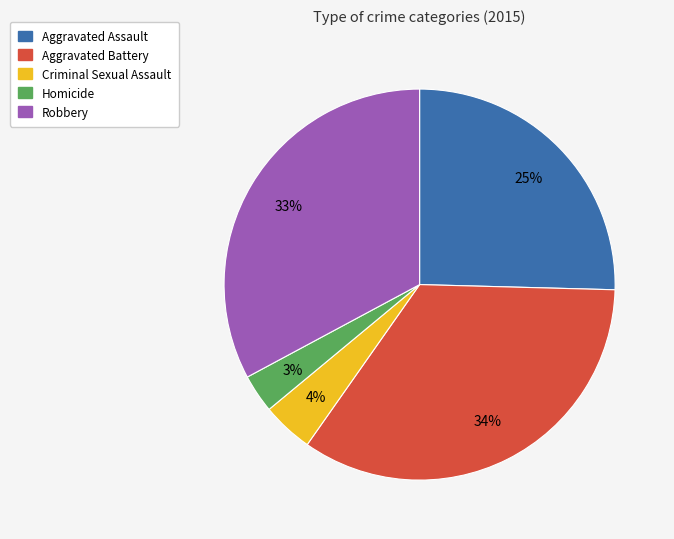

What is the smallest slice in the pie chart?

Homicide